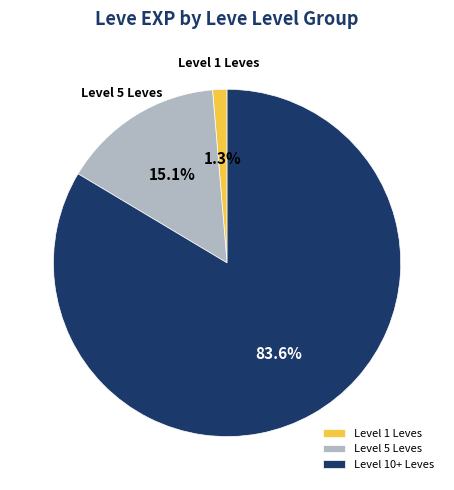

Which slice represents more than half of the pie?

Level 10+ Leves